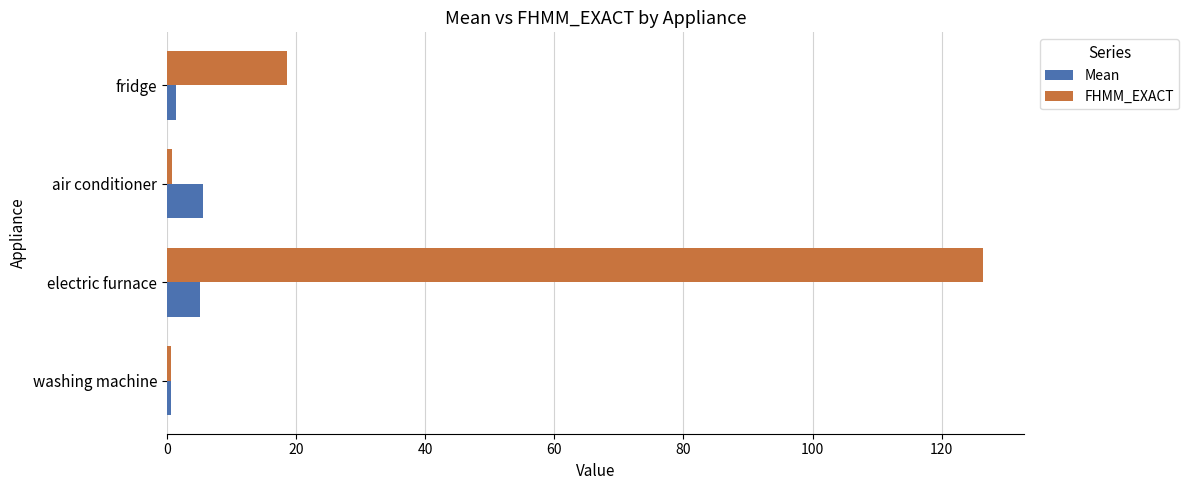

What is the sum of all Mean values?

12.9